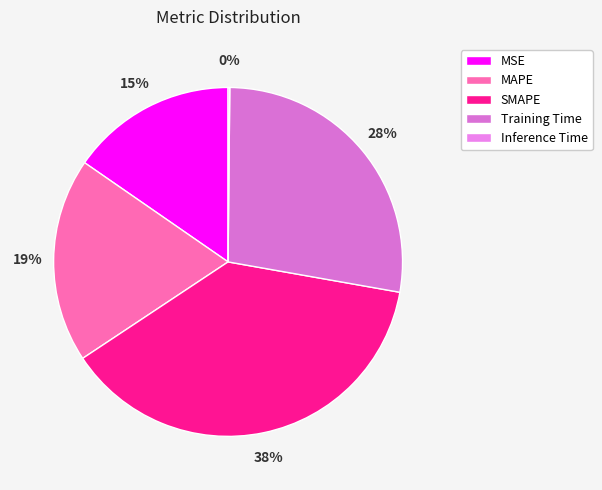

What percentage is the Training Time slice, to the nearest percent?

28%